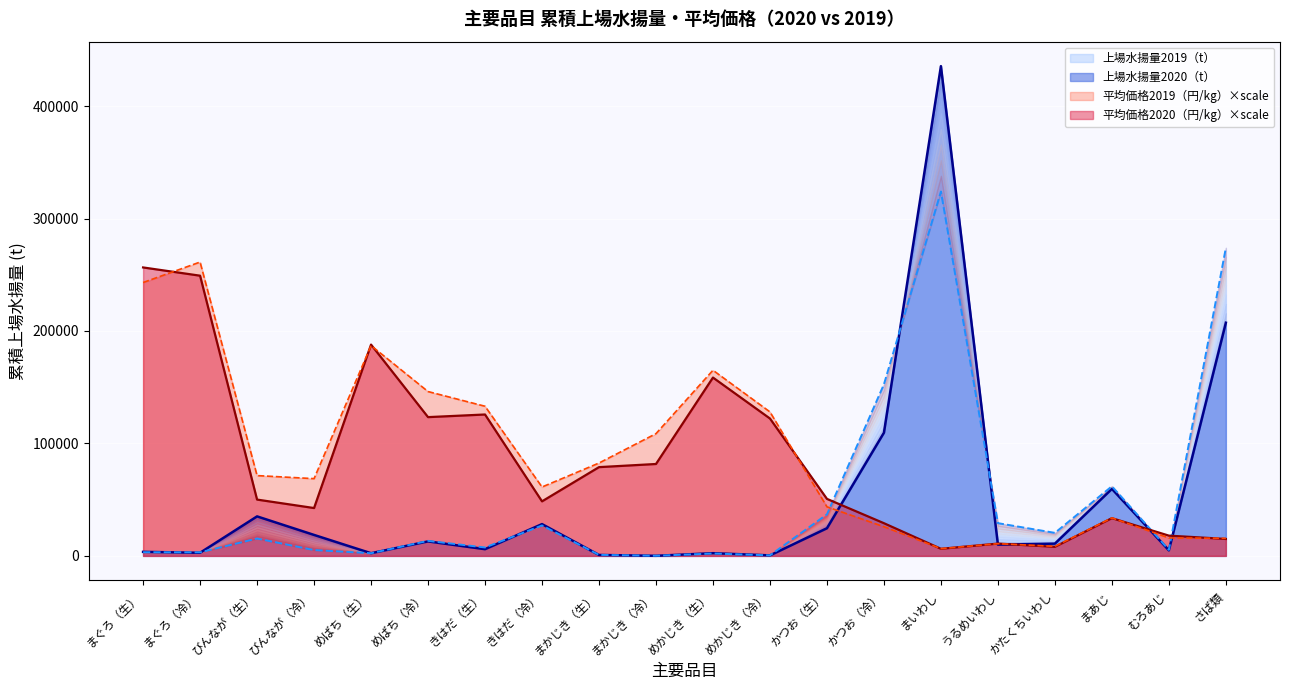

What is the maximum value for 上場水揚量2019（t）?

323993.4